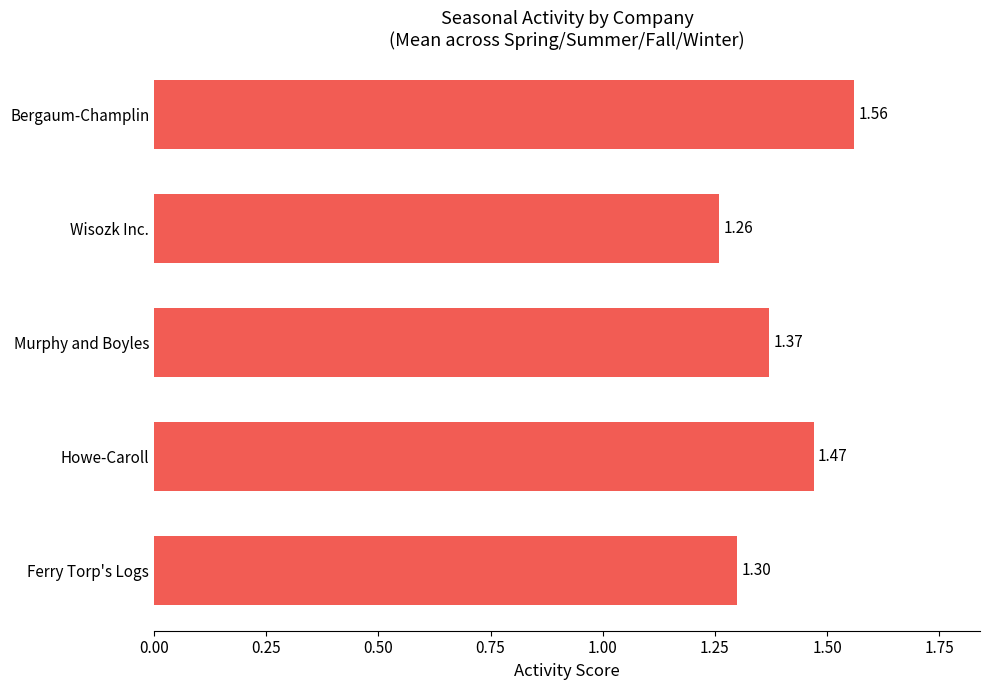

What is the ratio of the value at Murphy and Boyles to the value at Ferry Torp's Logs?

1.1